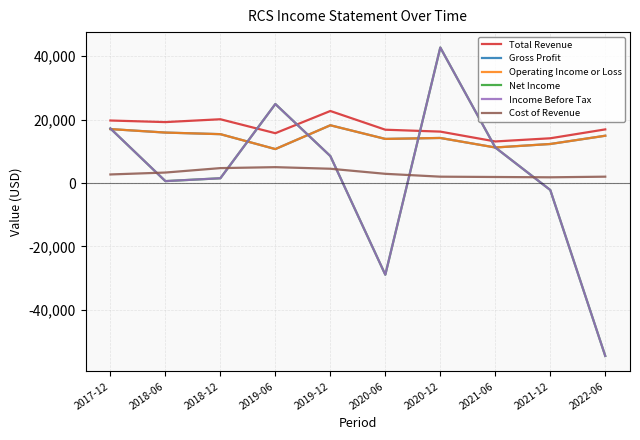

List the series in order of their peak value, lowest first.

Cost of Revenue, Gross Profit, Operating Income or Loss, Total Revenue, Net Income, Income Before Tax